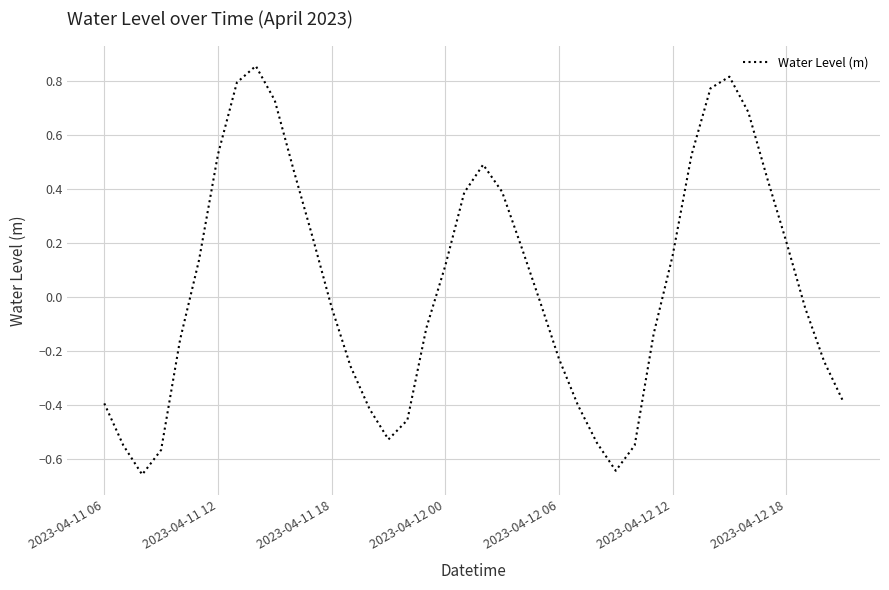

How many values are above zero?

19